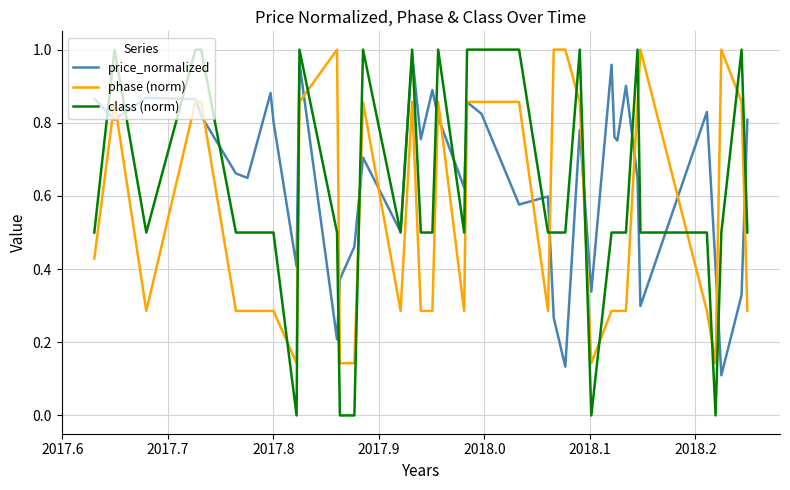

List the series in order of their overall mean, lowest first.

phase (norm), class (norm), price_normalized